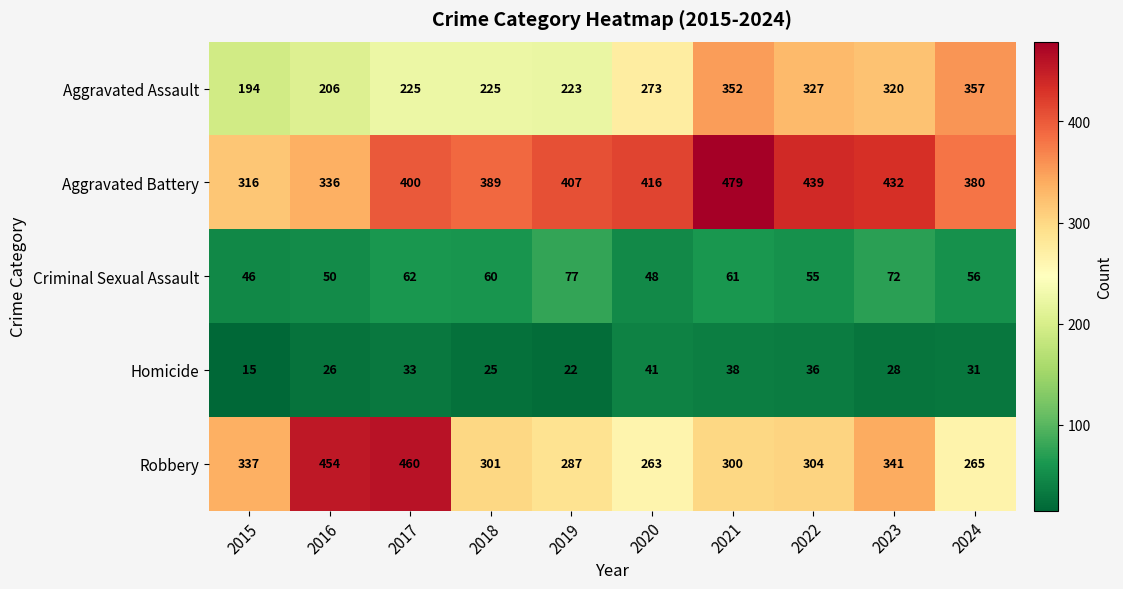

Which series changed the most between 2019 and 2020?

Aggravated Assault